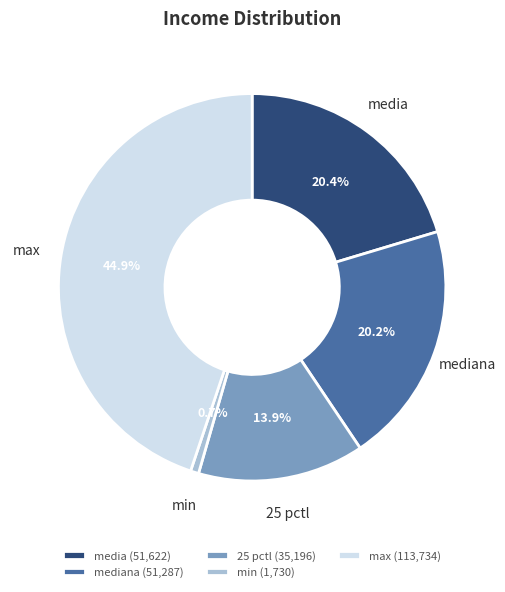

What is the largest slice in the pie chart?

max